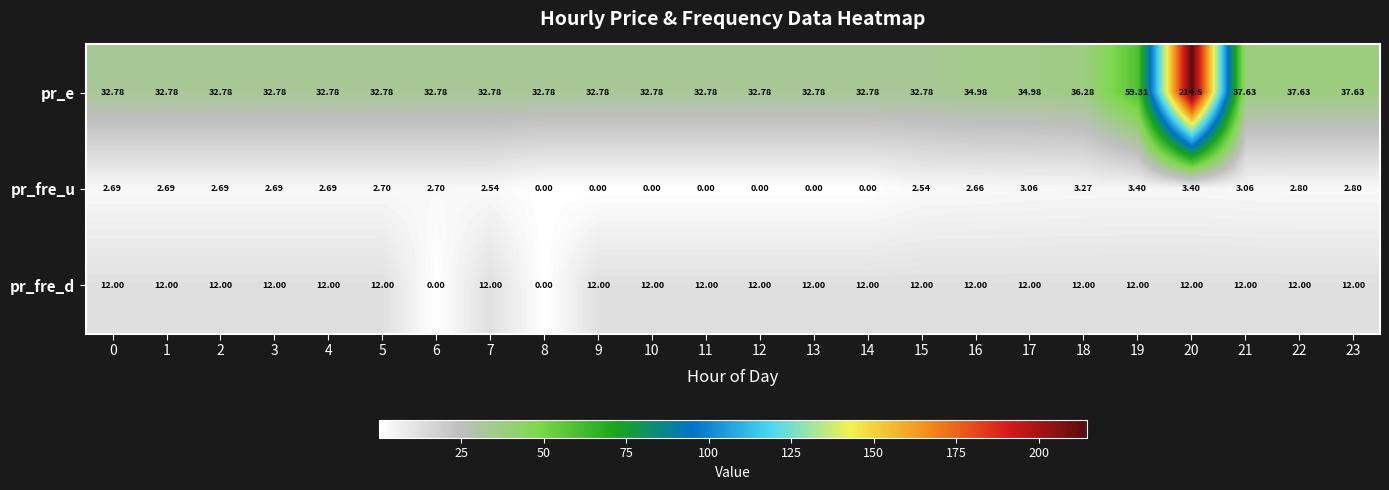

At 10, list the series in order from smallest to largest.

pr_fre_u, pr_fre_d, pr_e